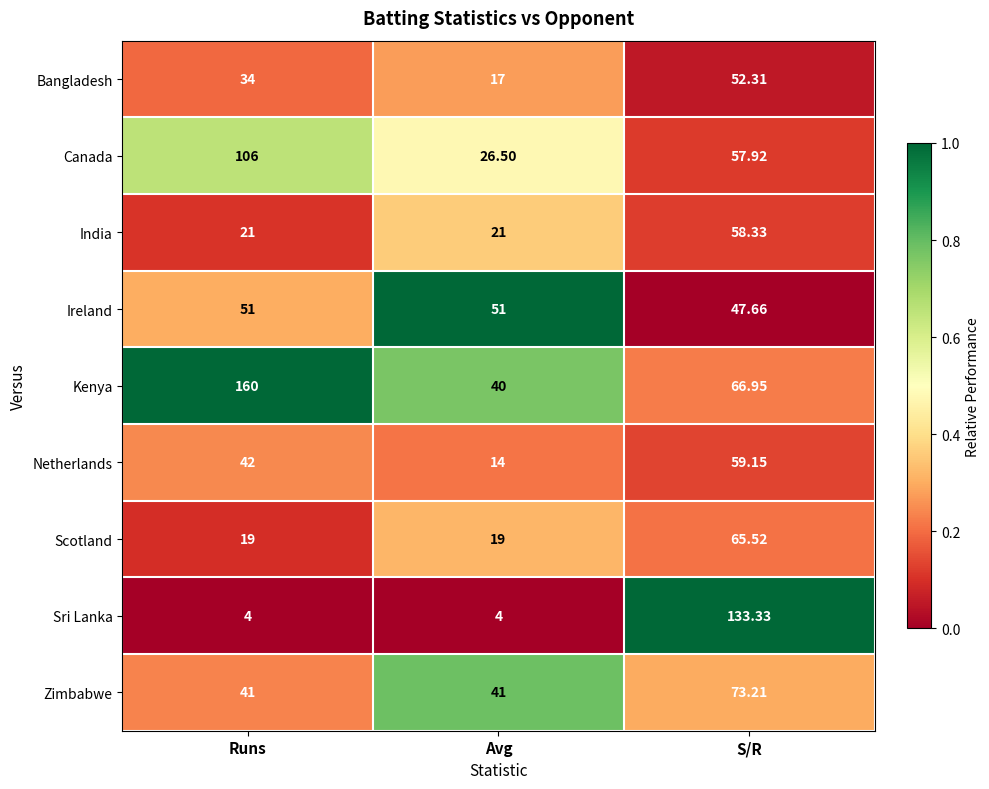

Which series has the largest range (max minus min)?

Sri Lanka